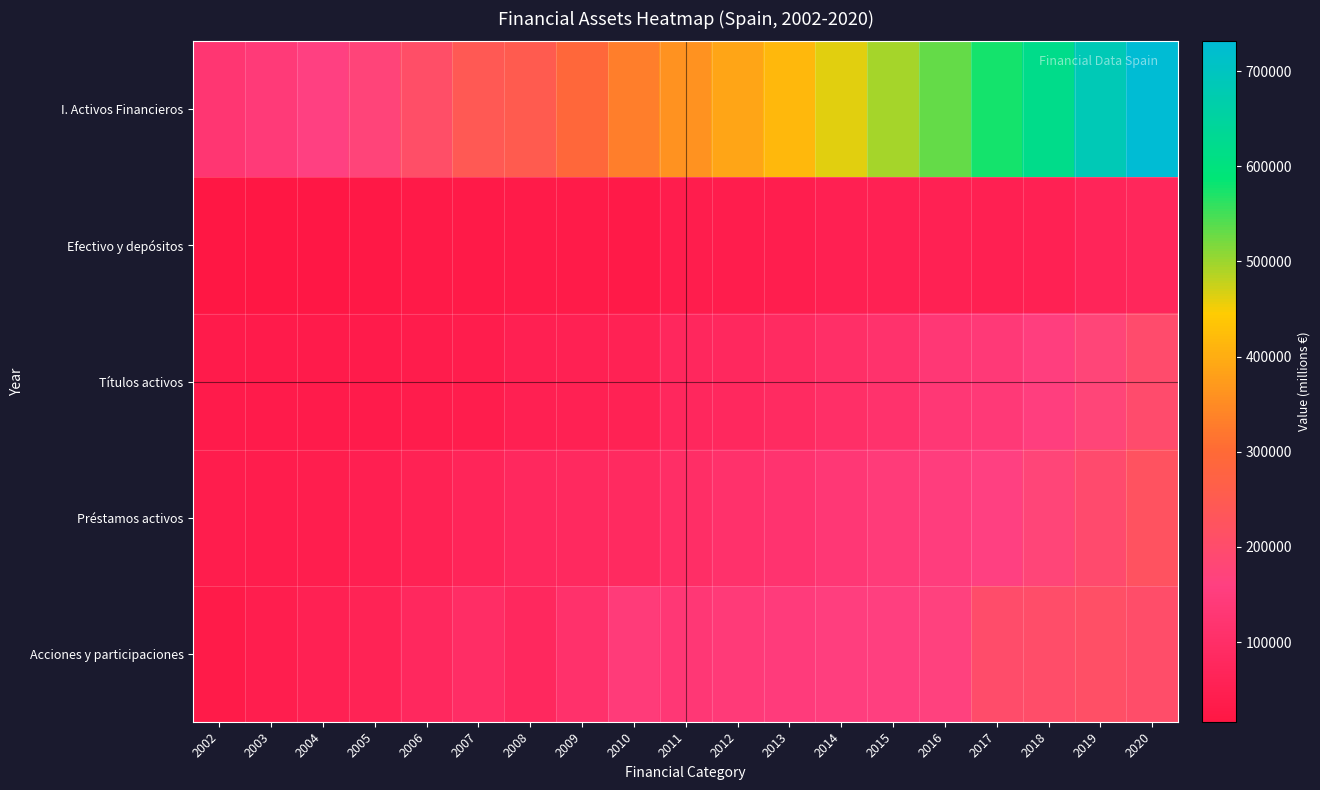

What is the smallest value displayed?

16337